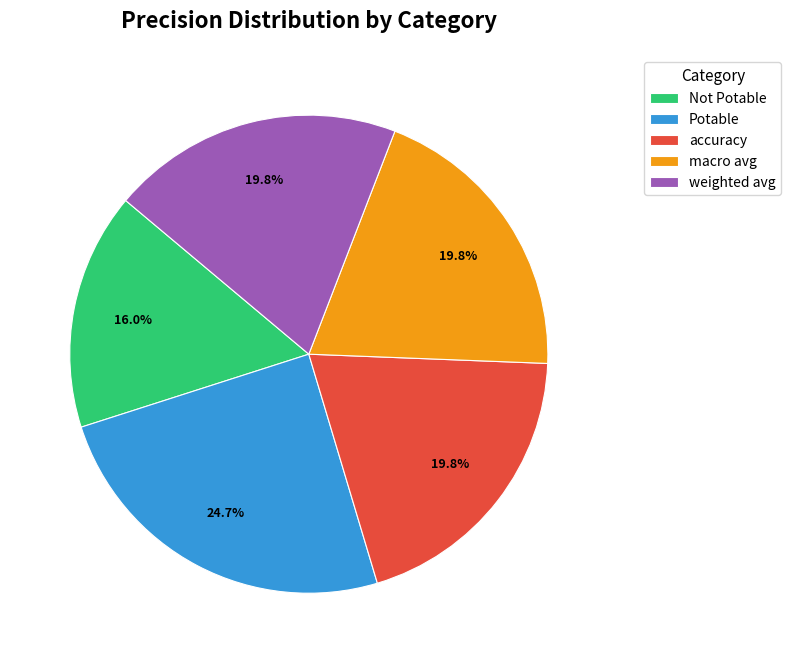

How many segments does this pie chart have?

5